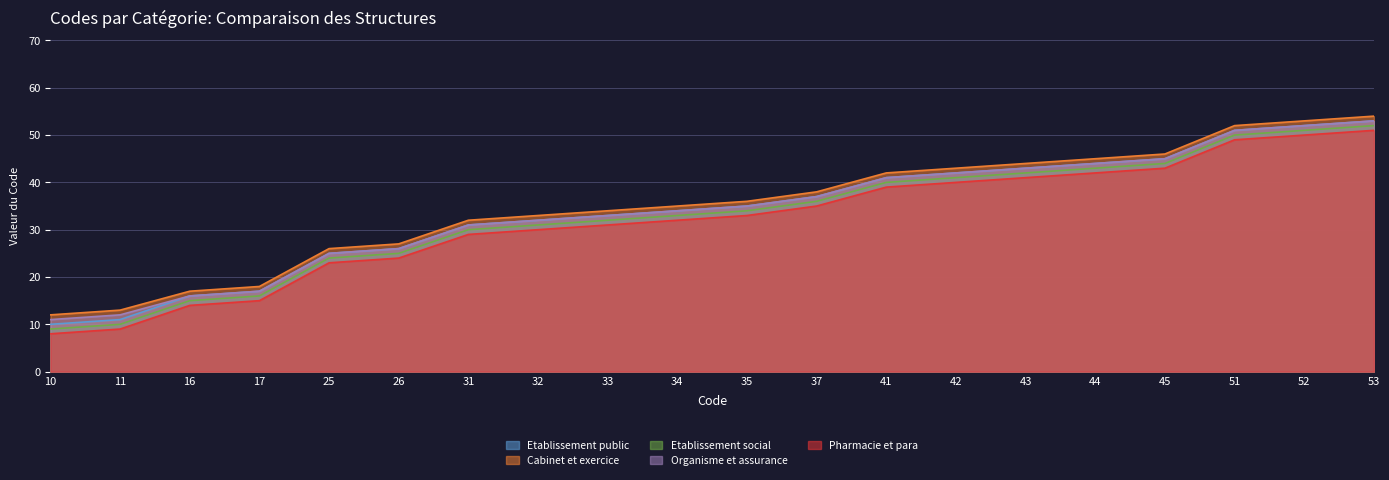

True or false: Cabinet et exercice and Etablissement social intersect in this chart.

False